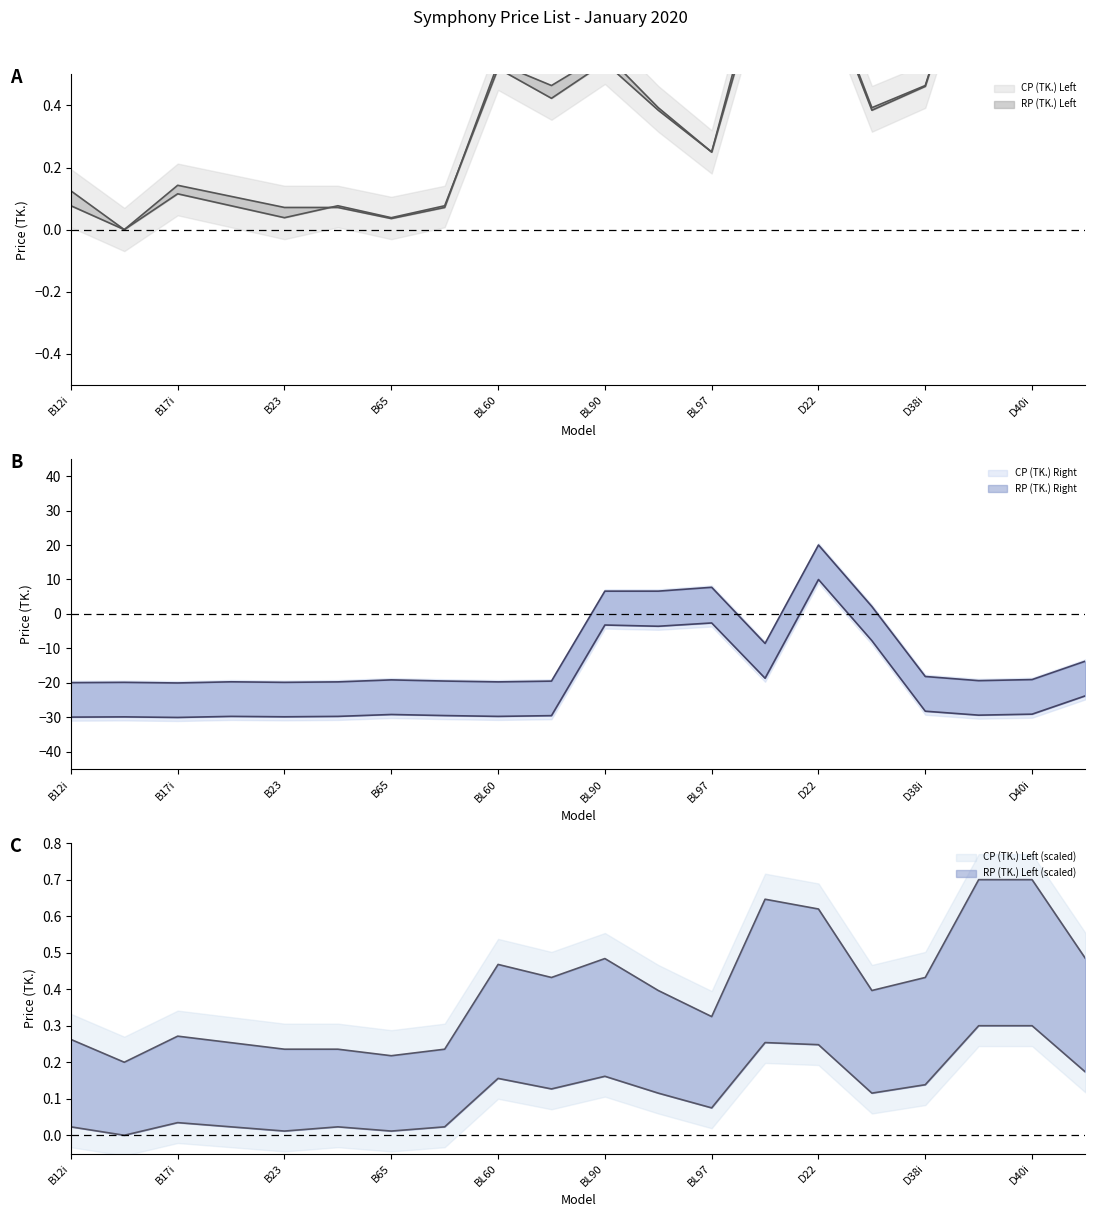

What position from the right is D22?

6